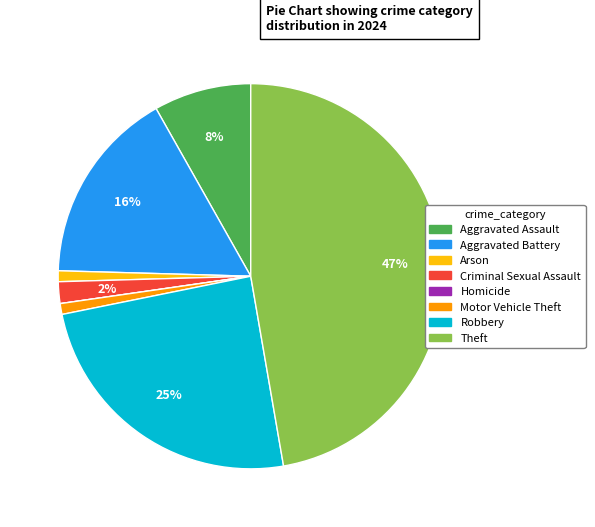

To the nearest percent, what is the difference between the largest and smallest slice percentages?

47%